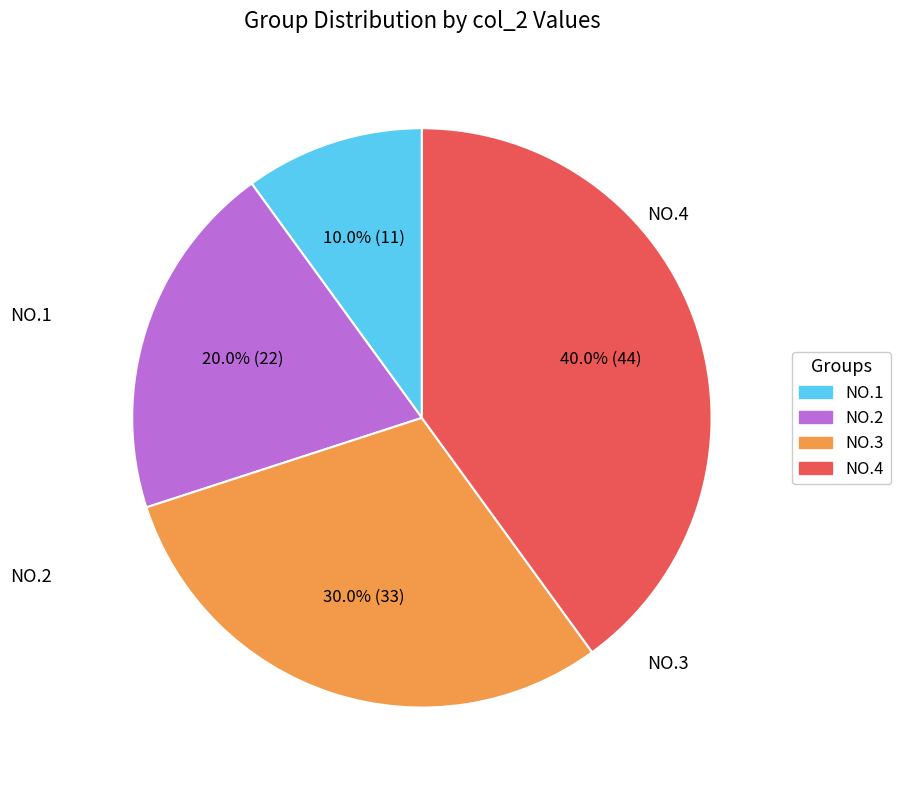

To the nearest percent, what is the difference between the largest and smallest slice percentages?

30%